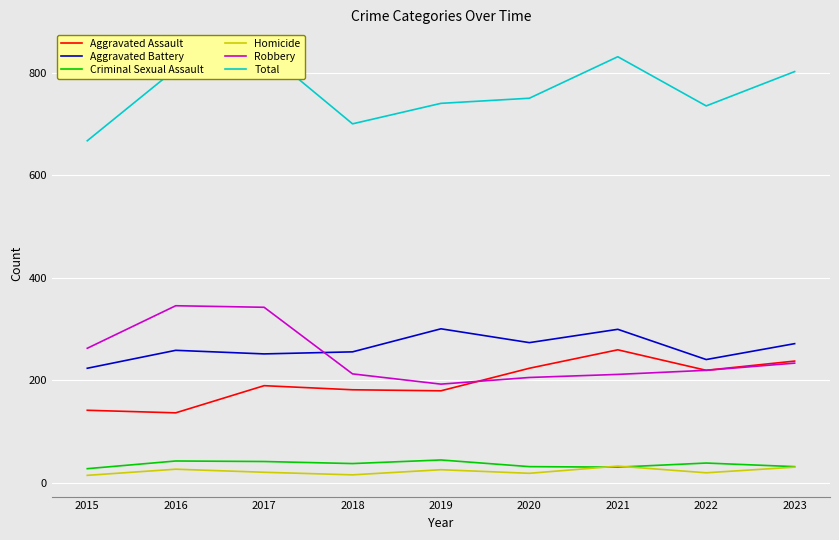

At which category is the sum across all series the highest?

2017